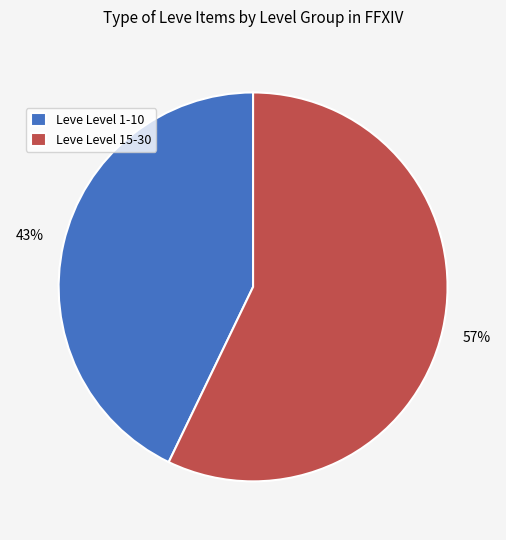

Is there a majority slice in this chart?

Yes